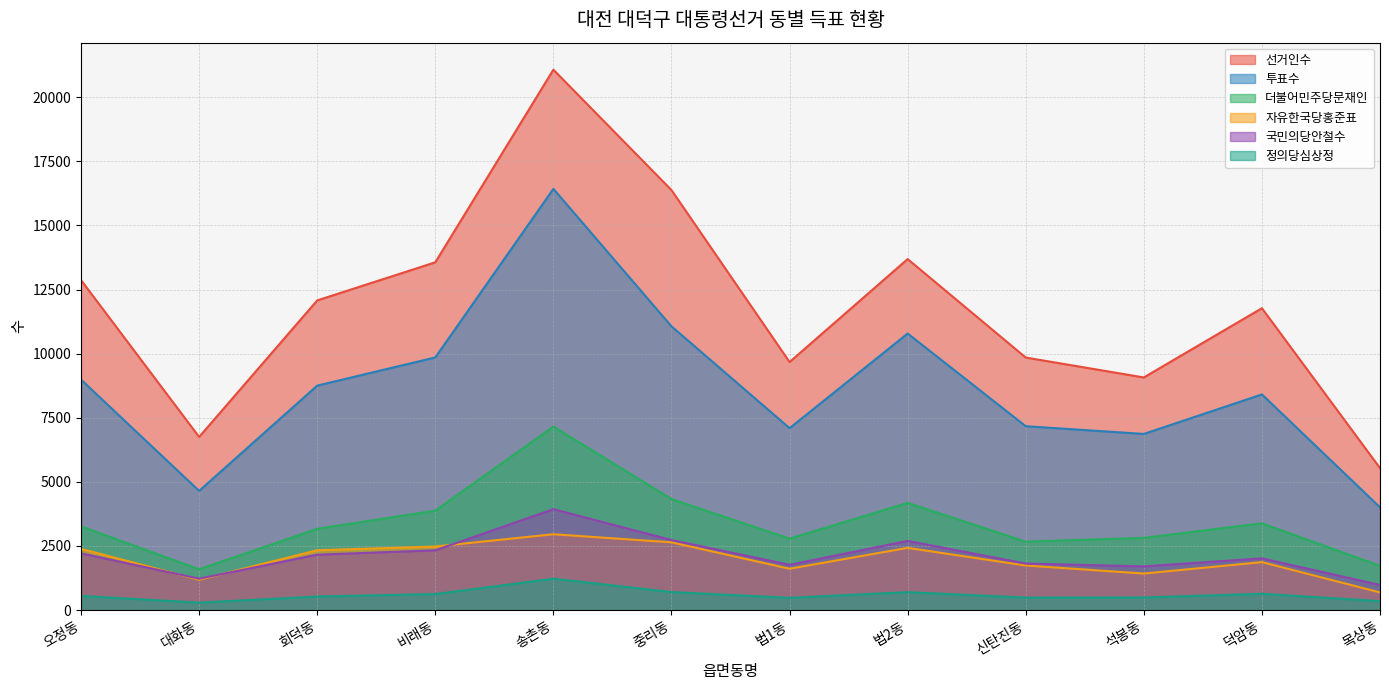

What is the smallest value displayed?

292